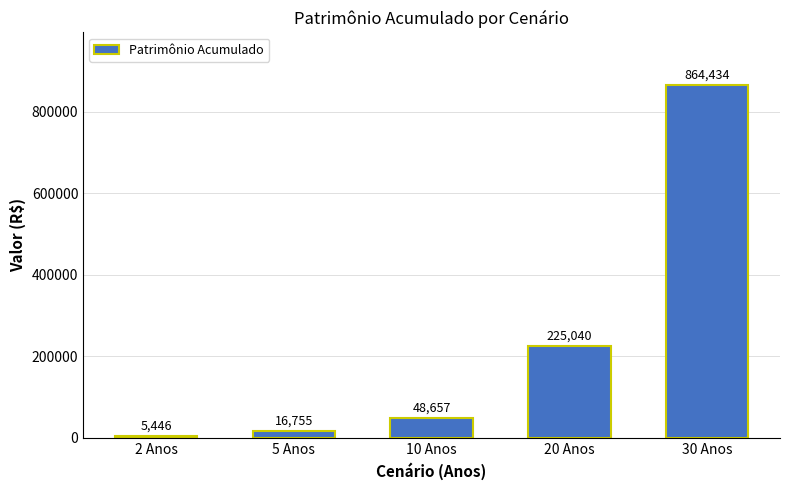

Which category has the lowest value across all series?

2 Anos